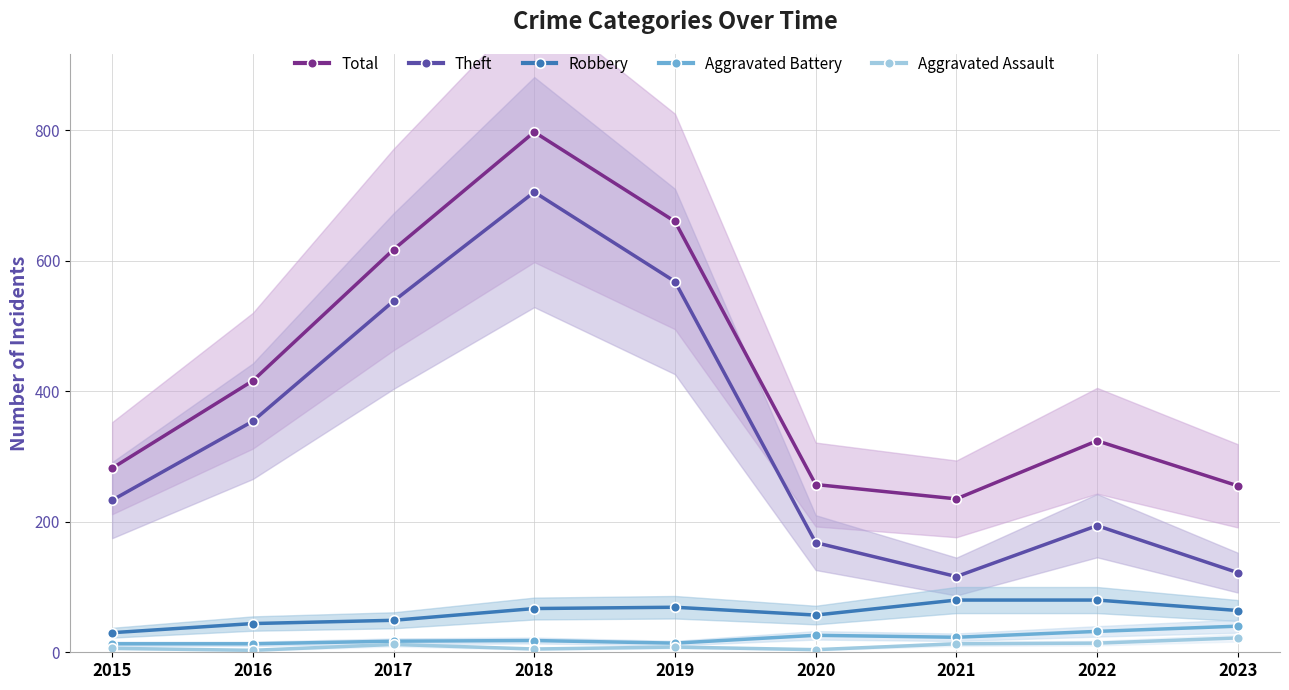

How many lines are shown in the chart?

5